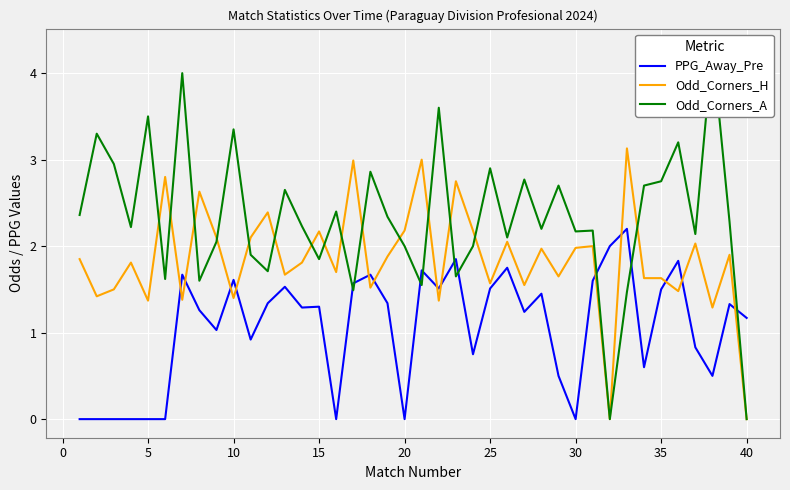

Is it true that PPG_Away_Pre equals 0.8 at 25?

False